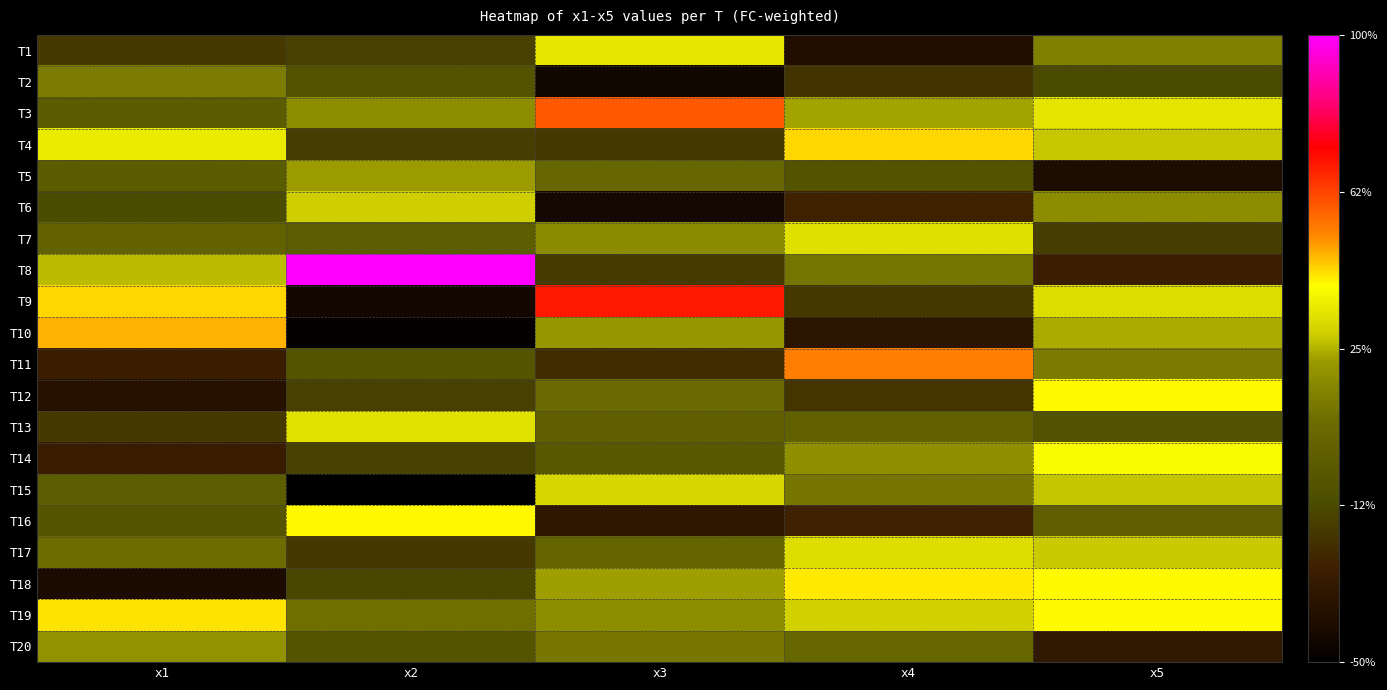

Reading right to left, transcribe all the data shown in this chart.

T1: x5=6.2	x4=2.7	x3=7.6	x2=4.3	x1=4.1
T2: x5=4.5	x4=4.0	x3=2.4	x2=4.9	x1=6.2
T3: x5=7.6	x4=6.9	x3=9.3	x2=6.5	x1=5.2
T4: x5=7.2	x4=8.3	x3=4.1	x2=4.2	x1=7.7
T5: x5=2.6	x4=4.9	x3=5.6	x2=6.8	x1=5.2
T6: x5=6.5	x4=3.6	x3=2.4	x2=7.2	x1=4.5
T7: x5=4.2	x4=7.5	x3=6.5	x2=5.2	x1=5.5
T8: x5=3.5	x4=6.0	x3=4.1	x2=12.0	x1=7.1
T9: x5=7.5	x4=4.1	x3=9.9	x2=2.4	x1=8.3
T10: x5=6.9	x4=3.0	x3=6.7	x2=2.1	x1=8.5
T11: x5=6.1	x4=8.9	x3=3.8	x2=4.9	x1=3.4
T12: x5=8.0	x4=4.0	x3=5.8	x2=4.3	x1=2.9
T13: x5=4.8	x4=5.4	x3=5.3	x2=7.5	x1=4.1
T14: x5=7.9	x4=6.6	x3=5.0	x2=4.3	x1=3.4
T15: x5=7.1	x4=6.0	x3=7.4	x2=2.0	x1=5.2
T16: x5=5.3	x4=3.6	x3=3.1	x2=8.0	x1=4.9
T17: x5=7.2	x4=7.5	x3=5.6	x2=4.1	x1=5.8
T18: x5=8.0	x4=8.1	x3=6.8	x2=4.4	x1=2.6
T19: x5=8.0	x4=7.3	x3=6.5	x2=5.9	x1=8.2
T20: x5=3.2	x4=5.6	x3=6.1	x2=4.9	x1=6.6